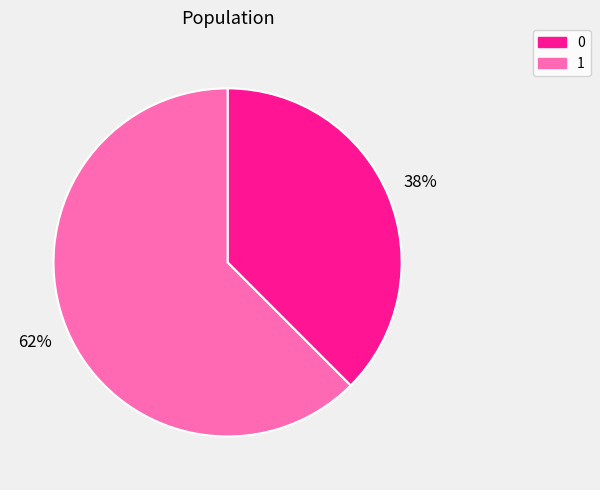

Between 0 and 1, which is larger?

1